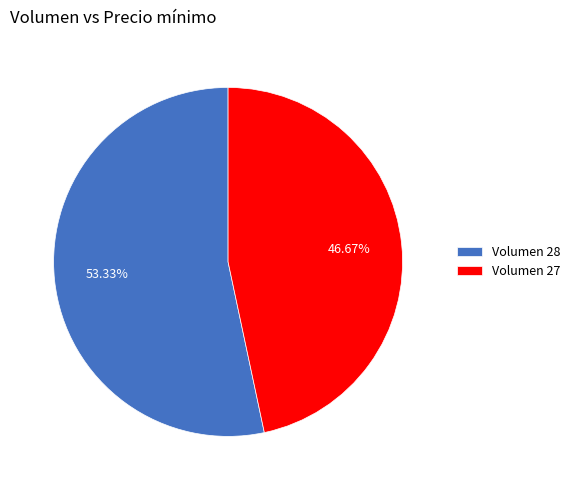

To the nearest percent, what is the difference between the largest and smallest slice percentages?

7%